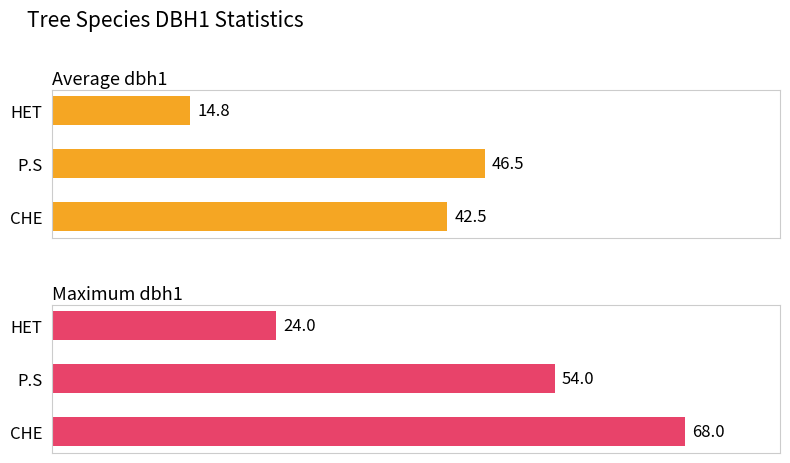

How many values in the Average dbh1 series are below 42?

1